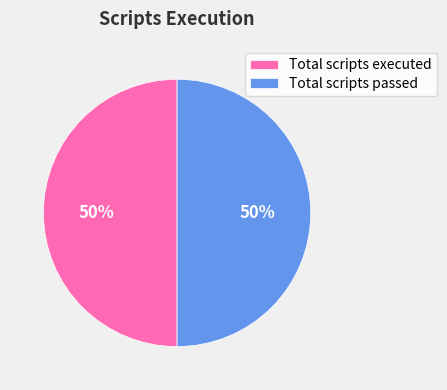

To the nearest percent, what percentage of the pie is Total scripts passed?

50%